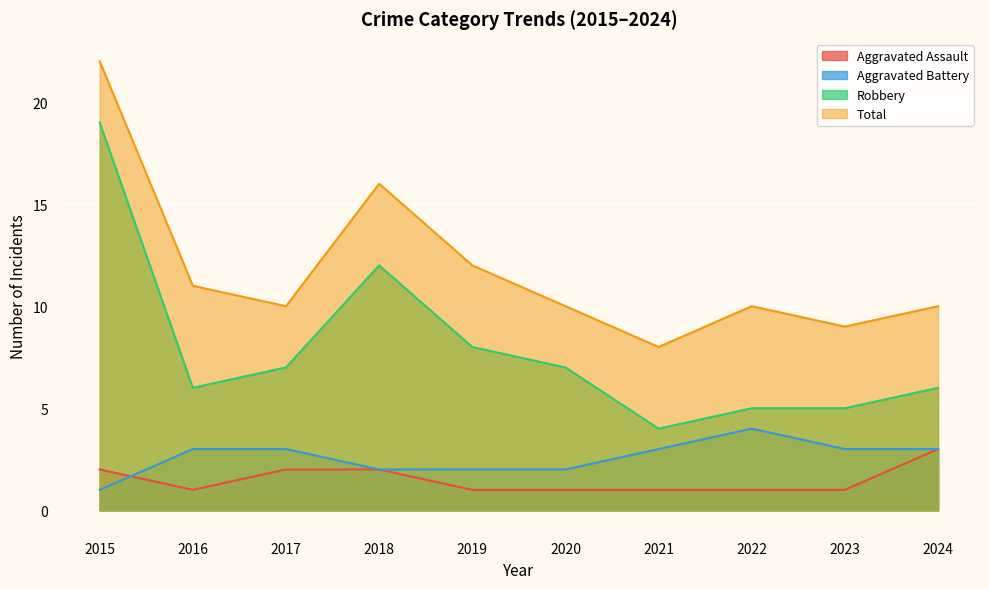

Which series has the largest range (max minus min)?

Robbery